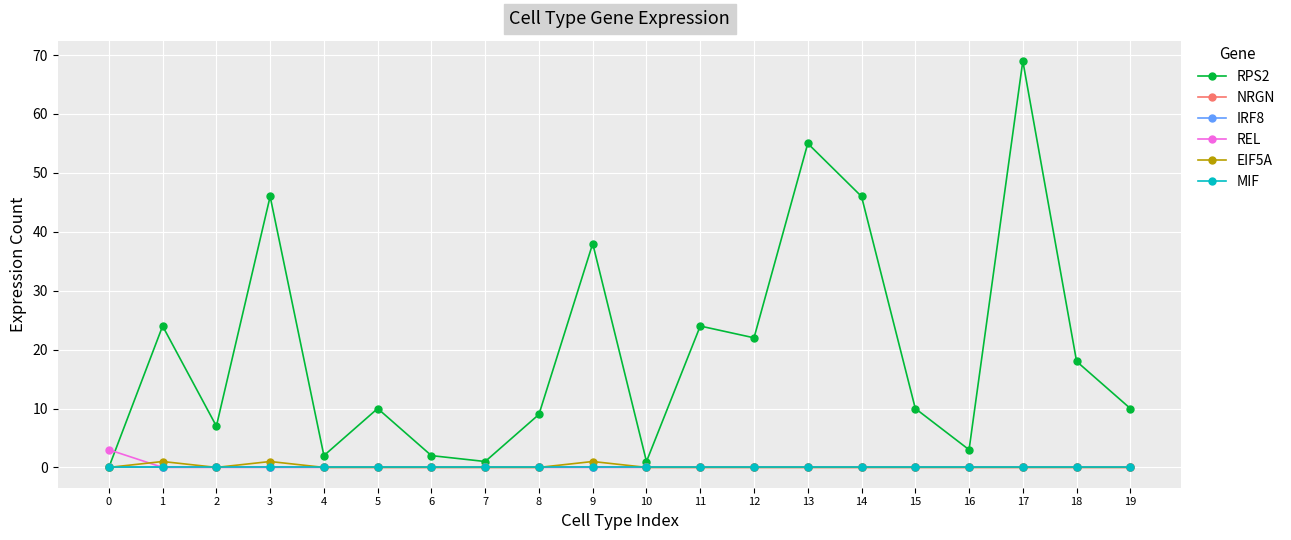

How many lines are shown in the chart?

6